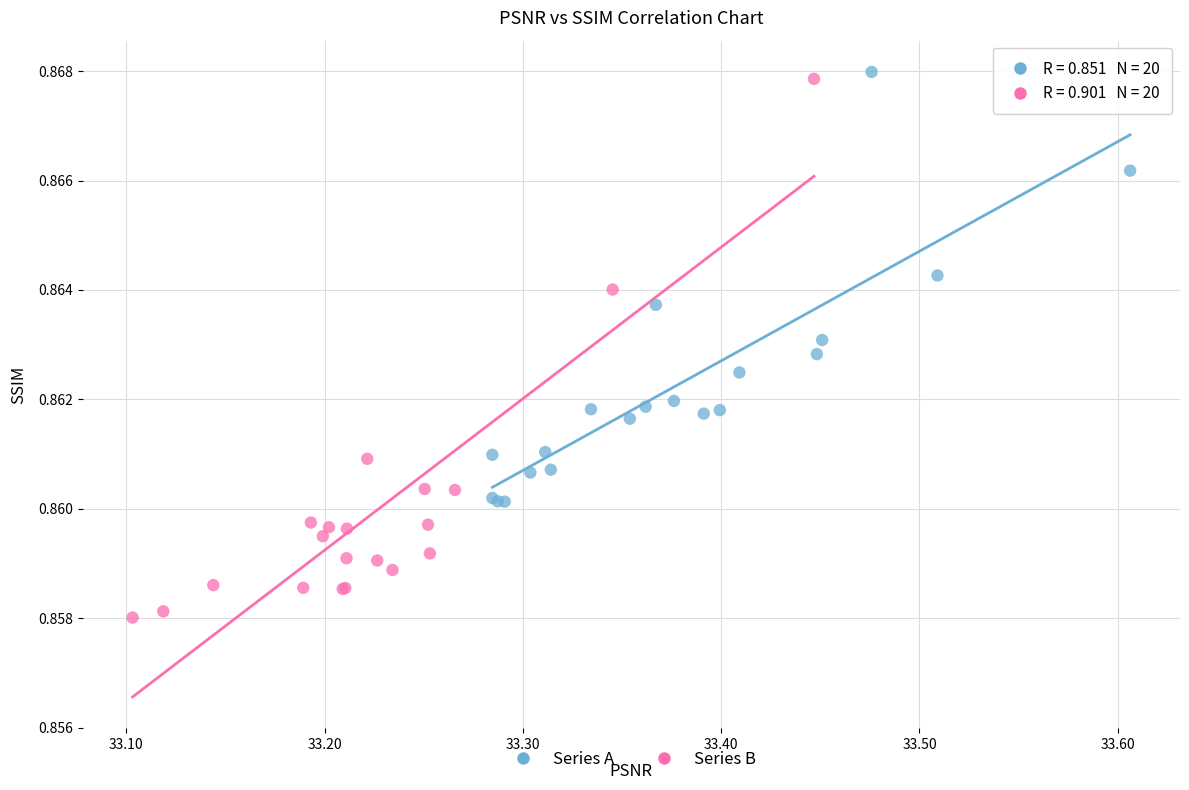

Which series has the largest Y range (max minus min)?

Series B